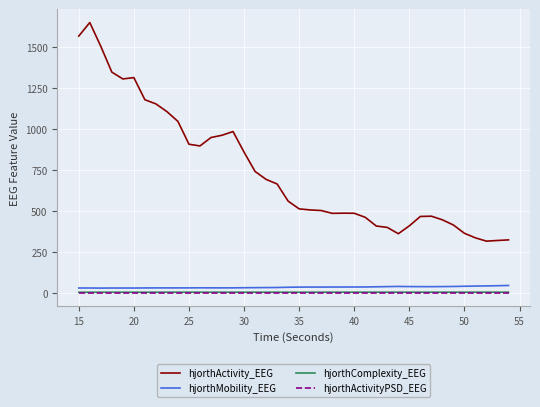

Which series has the widest spread of values?

hjorthActivity_EEG